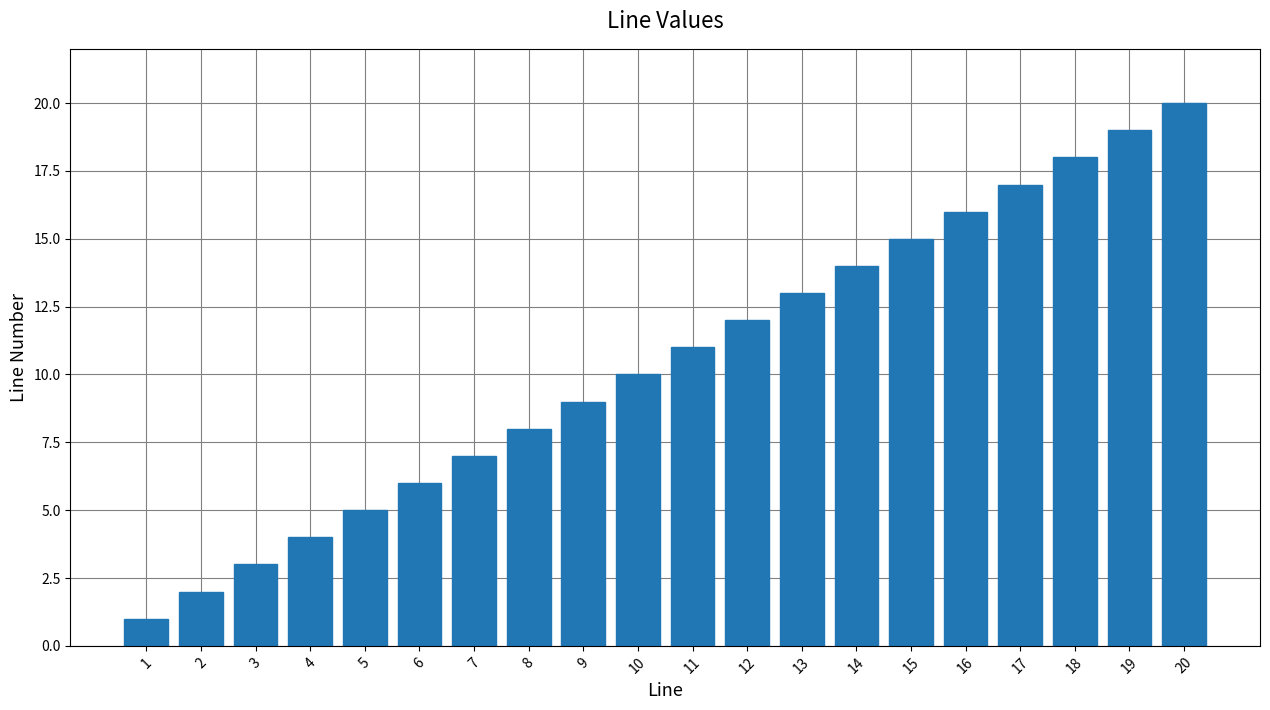

What is the sum of all values?

210